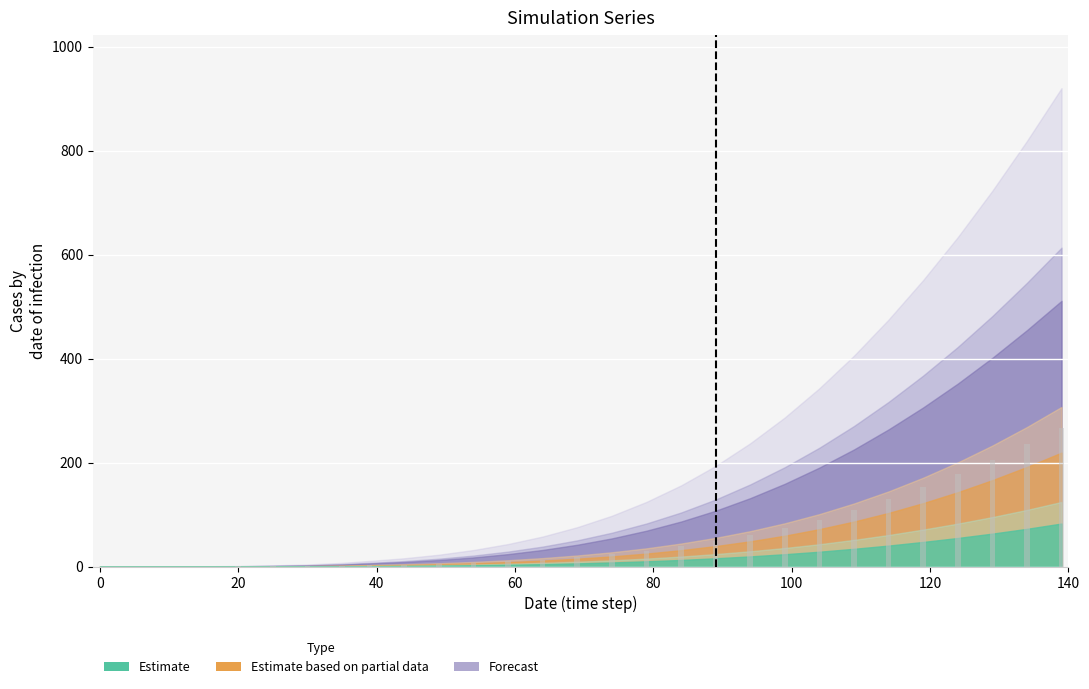

What is the greatest value displayed?

267.1